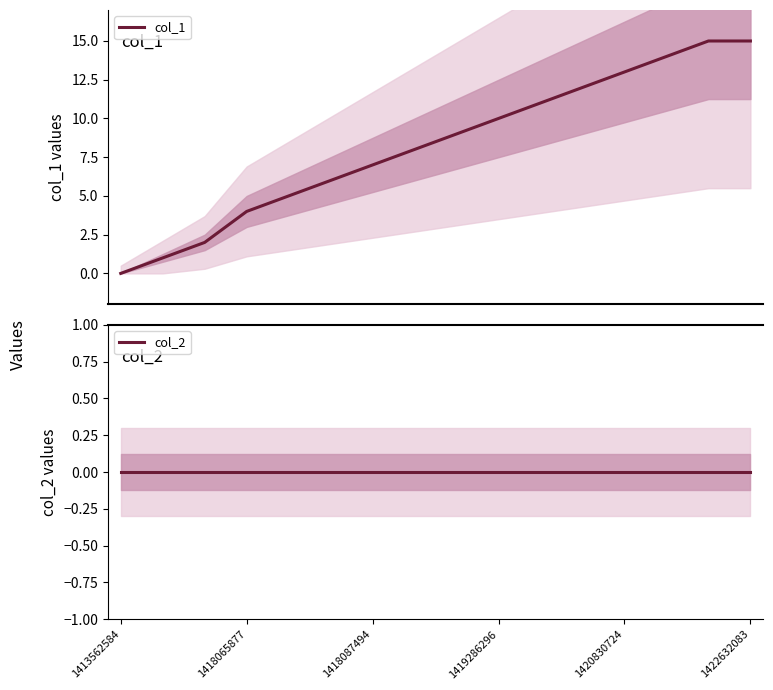

Rank the series at 1420830724 from highest to lowest value.

col_1, col_2